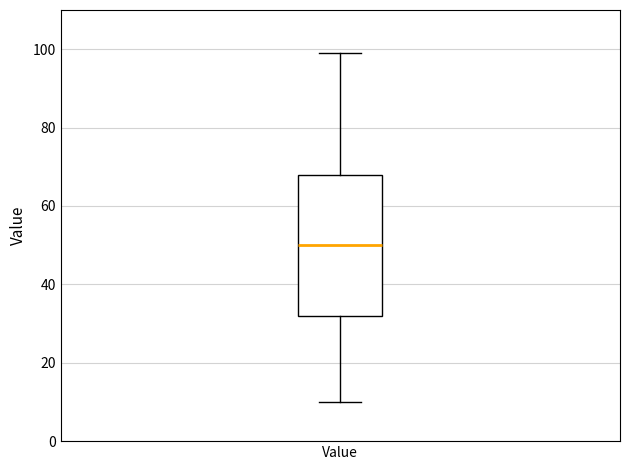

Where does the median line of the box for Value sit on the y-axis? The values are not printed on the chart, so give them approximately, as read against the axis.

50